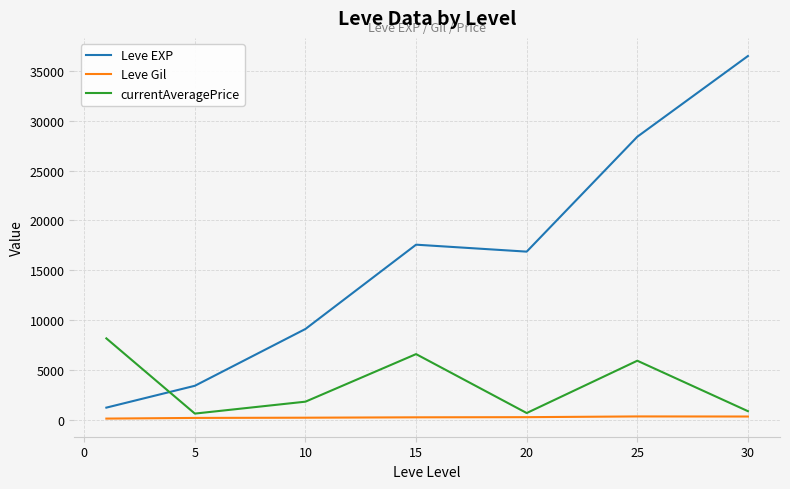

True or false: Leve Gil and currentAveragePrice intersect in this chart.

False